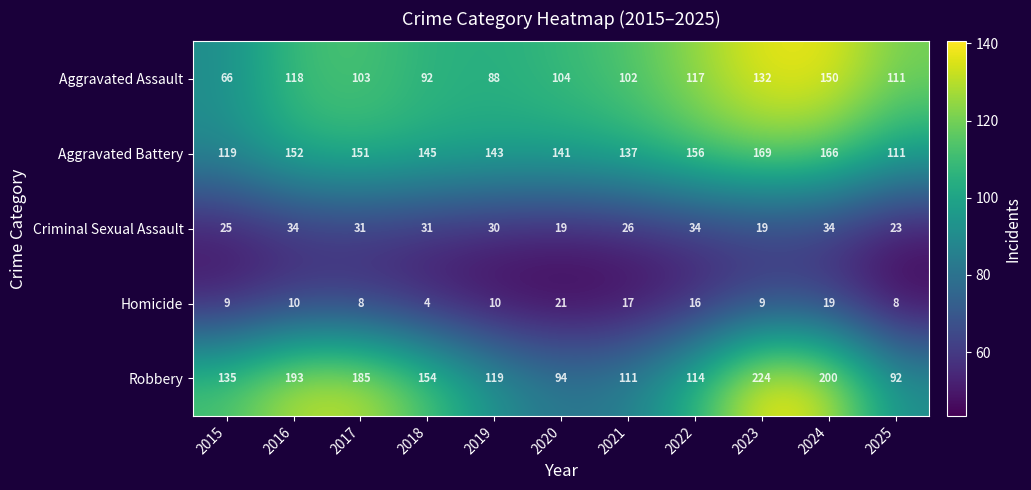

What is the difference between the highest and lowest values at 2018?

150